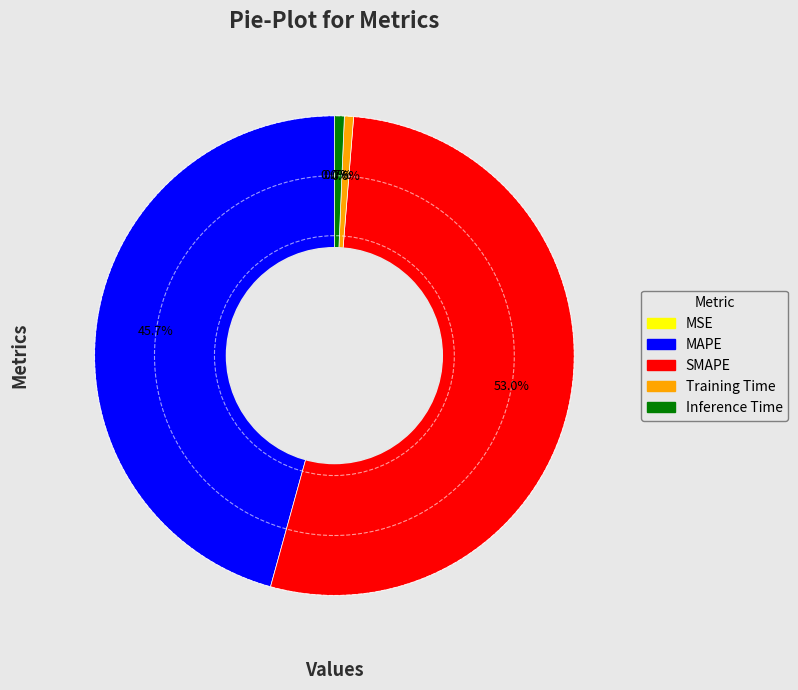

Combined, what portion of the pie is SMAPE and MAPE?

98.7%